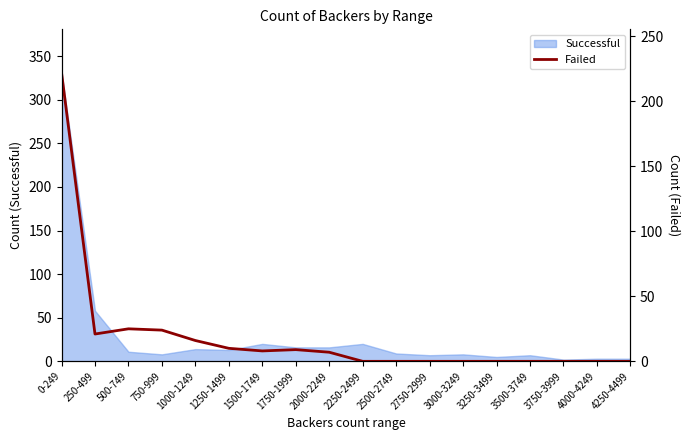

True or false: the data has more than 1 interior local peaks.

True